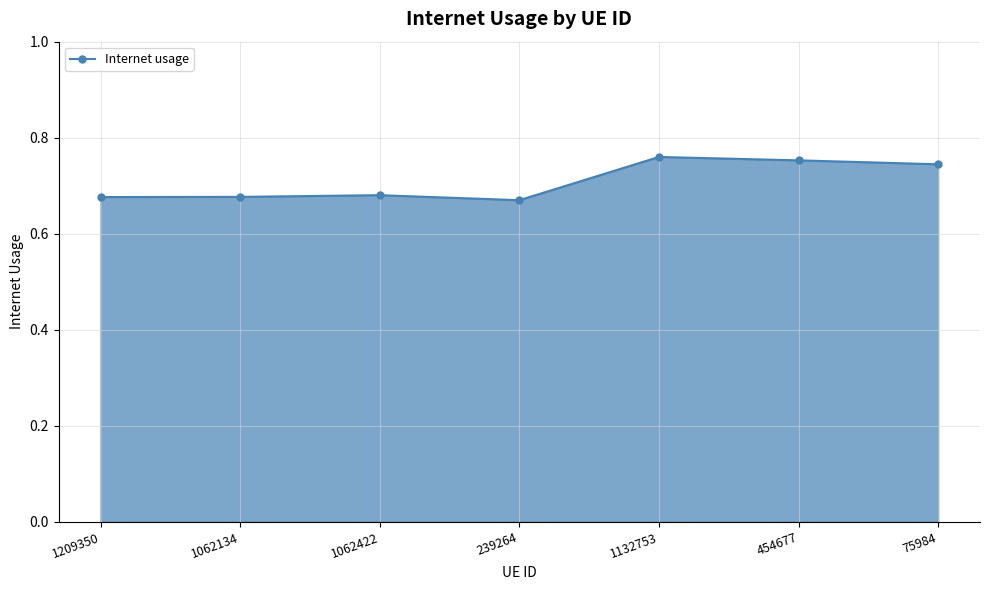

Count the values in the range 0 to 1.

7